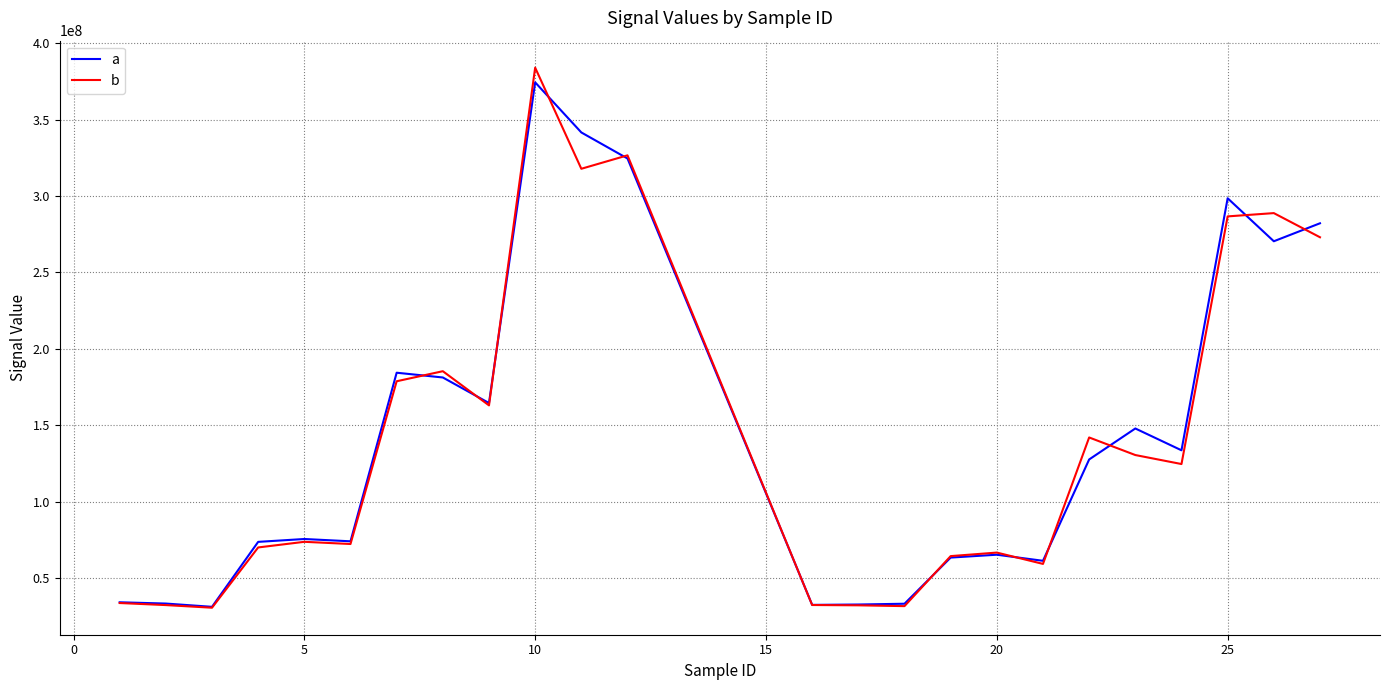

What is the maximum value for b?

383980256